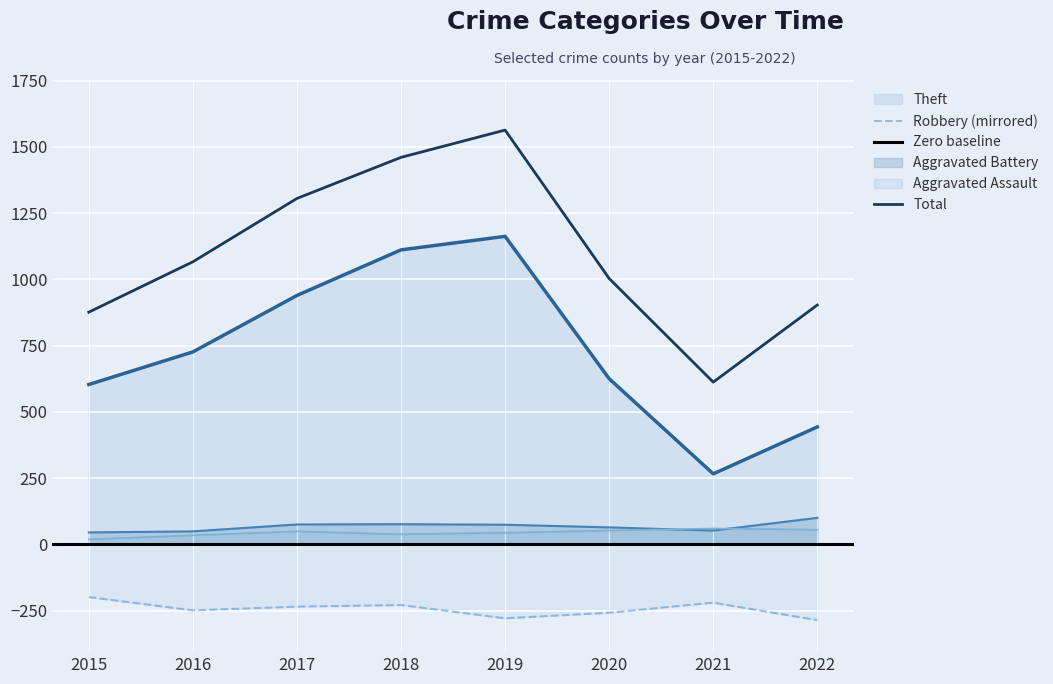

How many data points does each series have?

8